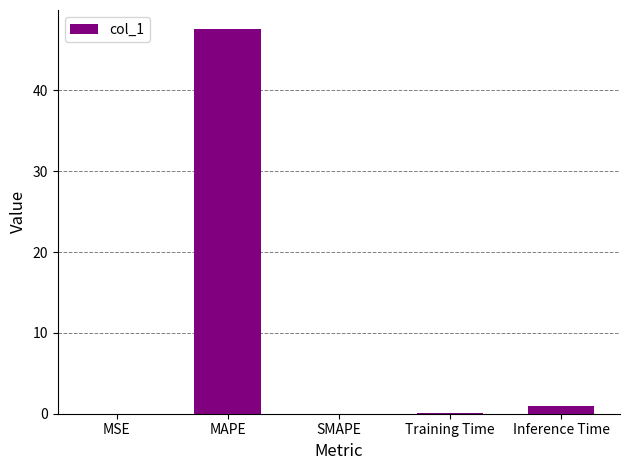

The value at SMAPE is 25.1. True or false?

False